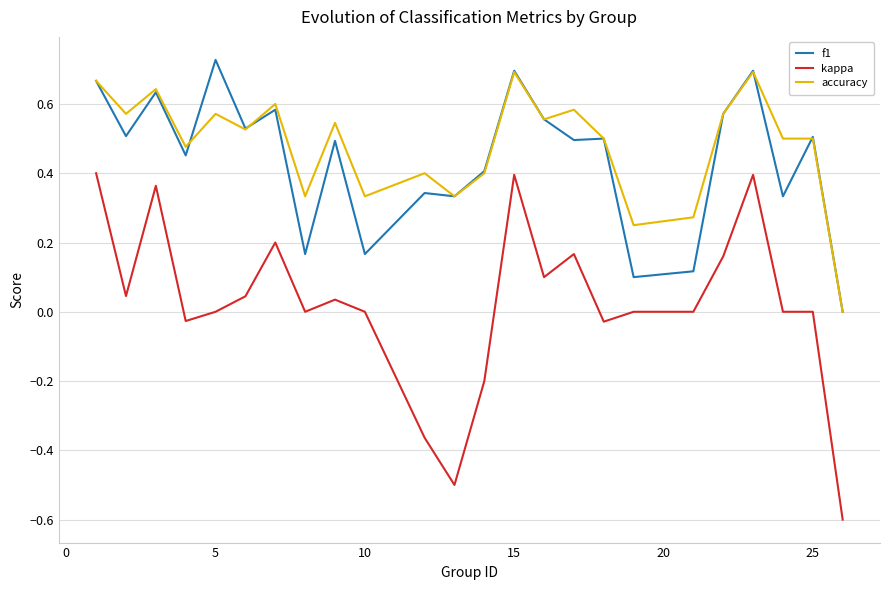

What is the smallest value displayed?

-0.6